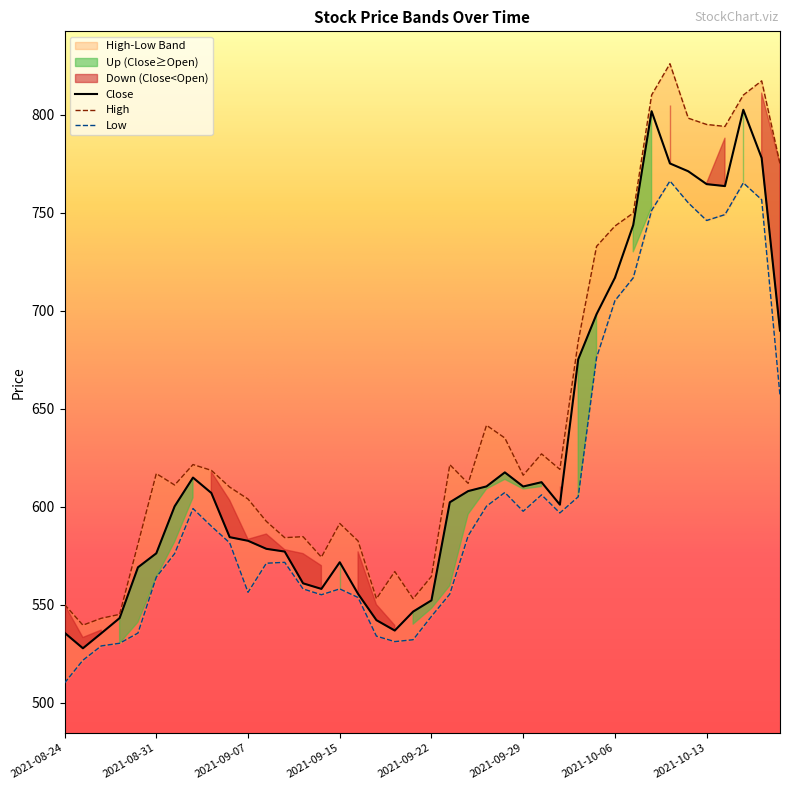

Reading right to left, transcribe all the data shown in this chart.

High: 2021-10-20=775.0	2021-10-19=817.2	2021-10-18=810.0	2021-10-14=794.0	2021-10-13=795.0	2021-10-12=798.2	2021-10-11=826.0	2021-10-08=810.0	2021-10-07=749.8	2021-10-06=743.1	2021-10-05=732.8	2021-10-04=684.4	2021-10-01=619.0	2021-09-30=626.9	2021-09-29=616.0	2021-09-28=635.0	2021-09-27=641.5	2021-09-24=611.9	2021-09-23=621.4	2021-09-22=564.4	2021-09-21=553.0	2021-09-20=566.9	2021-09-17=553.0	2021-09-16=582.5	2021-09-15=591.4	2021-09-14=574.2	2021-09-13=584.6	2021-09-09=584.1	2021-09-08=592.5	2021-09-07=603.9	2021-09-06=610.0	2021-09-03=618.5	2021-09-02=621.5	2021-09-01=611.0	2021-08-31=616.9	2021-08-30=580.9	2021-08-27=545.0	2021-08-26=543.0	2021-08-25=539.5	2021-08-24=550.0
Low: 2021-10-20=656.6	2021-10-19=756.6	2021-10-18=765.2	2021-10-14=749.0	2021-10-13=746.0	2021-10-12=755.0	2021-10-11=766.1	2021-10-08=751.1	2021-10-07=716.8	2021-10-06=705.0	2021-10-05=676.0	2021-10-04=605.0	2021-10-01=596.8	2021-09-30=606.0	2021-09-29=597.6	2021-09-28=607.2	2021-09-27=600.2	2021-09-24=585.1	2021-09-23=555.4	2021-09-22=544.0	2021-09-21=532.0	2021-09-20=531.1	2021-09-17=533.9	2021-09-16=553.6	2021-09-15=558.0	2021-09-14=555.0	2021-09-13=558.0	2021-09-09=571.5	2021-09-08=571.1	2021-09-07=556.2	2021-09-06=581.5	2021-09-03=590.0	2021-09-02=599.0	2021-09-01=576.0	2021-08-31=564.0	2021-08-30=535.5	2021-08-27=530.2	2021-08-26=528.9	2021-08-25=521.6	2021-08-24=510.0
Close: 2021-10-20=689.8	2021-10-19=777.9	2021-10-18=802.5	2021-10-14=763.5	2021-10-13=764.5	2021-10-12=771.1	2021-10-11=775.1	2021-10-08=801.8	2021-10-07=743.7	2021-10-06=716.8	2021-10-05=698.2	2021-10-04=675.1	2021-10-01=601.0	2021-09-30=612.5	2021-09-29=610.2	2021-09-28=617.5	2021-09-27=610.3	2021-09-24=607.9	2021-09-23=602.2	2021-09-22=552.1	2021-09-21=546.4	2021-09-20=536.8	2021-09-17=542.0	2021-09-16=555.5	2021-09-15=571.6	2021-09-14=558.0	2021-09-13=560.9	2021-09-09=577.0	2021-09-08=578.5	2021-09-07=582.5	2021-09-06=584.4	2021-09-03=607.0	2021-09-02=614.8	2021-09-01=600.1	2021-08-31=576.1	2021-08-30=569.0	2021-08-27=543.1	2021-08-26=535.4	2021-08-25=527.7	2021-08-24=535.6